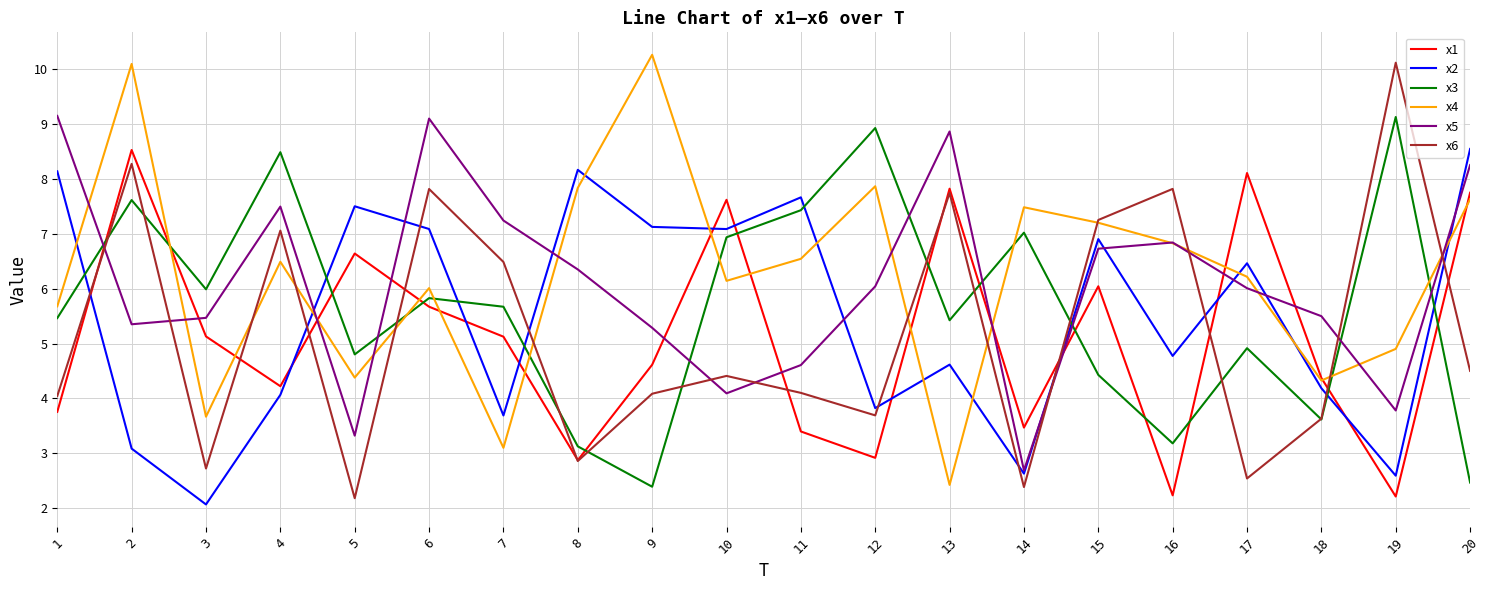

True or false: x3 has a value of 3.2 at 19.

False